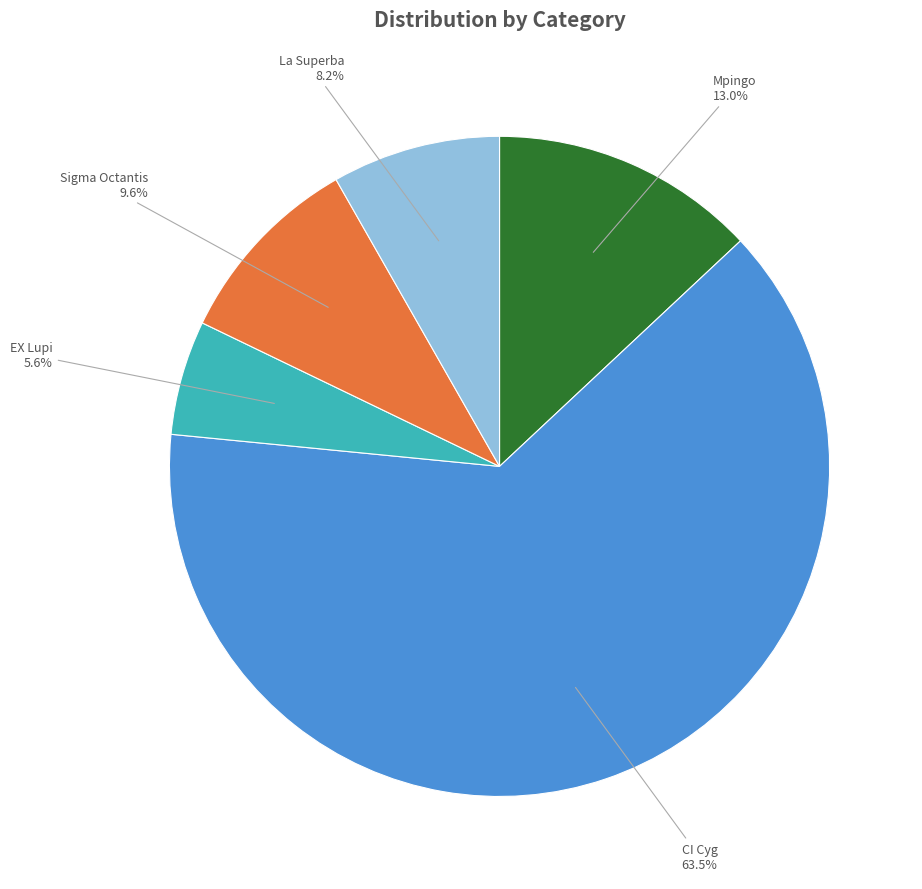

Is it true that EX Lupi is 19% of the pie?

False